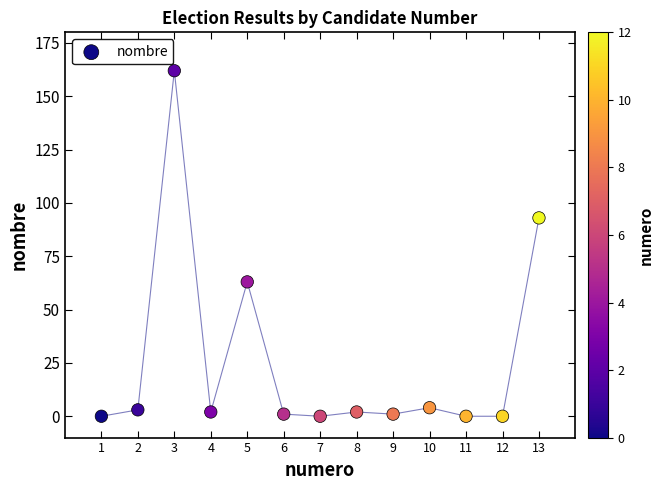

What is the range of Y values (max minus min)?

162